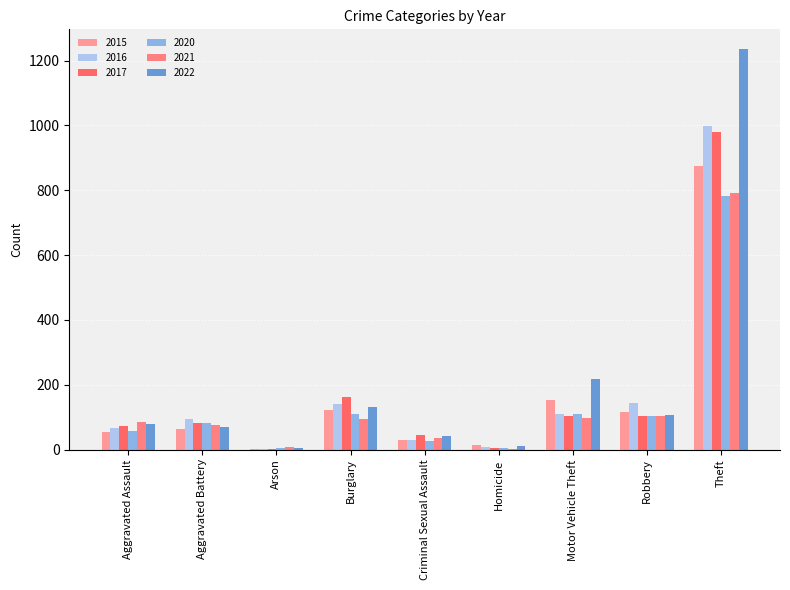

What is the label of the 5th bar from the right?

Criminal Sexual Assault